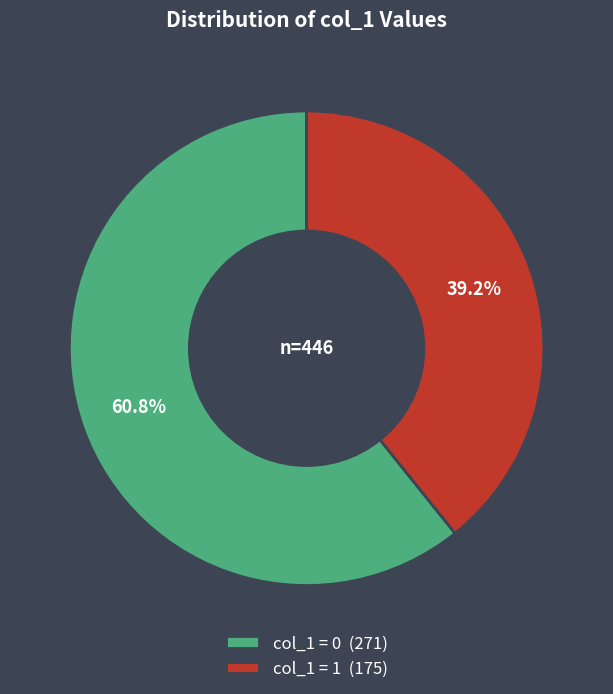

Which slice represents more than half of the pie?

col_1 = 0 (271)